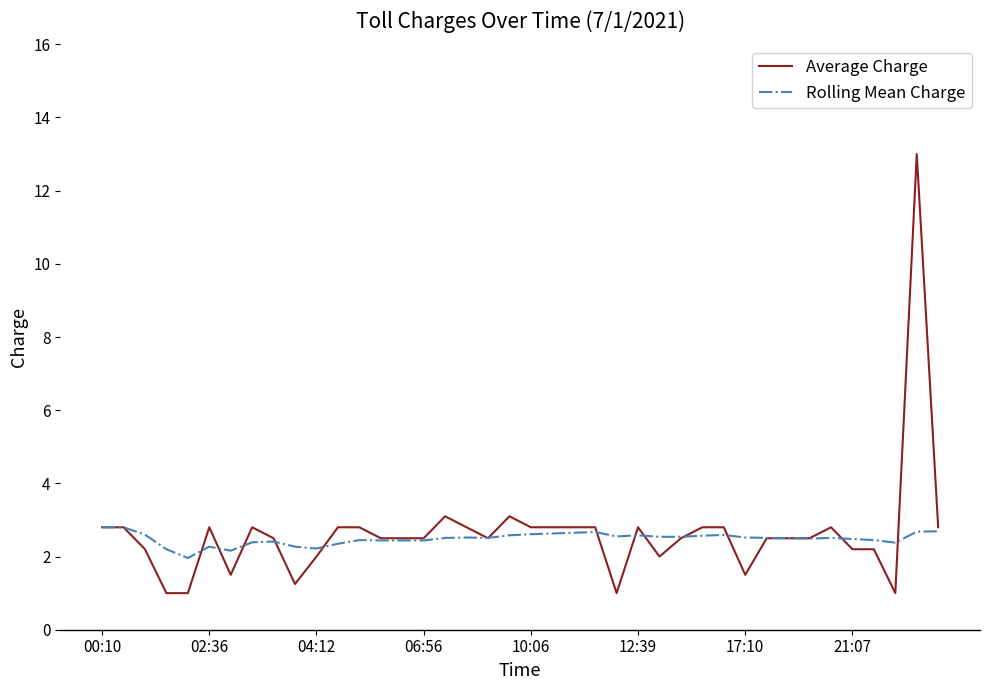

What is the lowest value of the Rolling Mean Charge series?

2.0